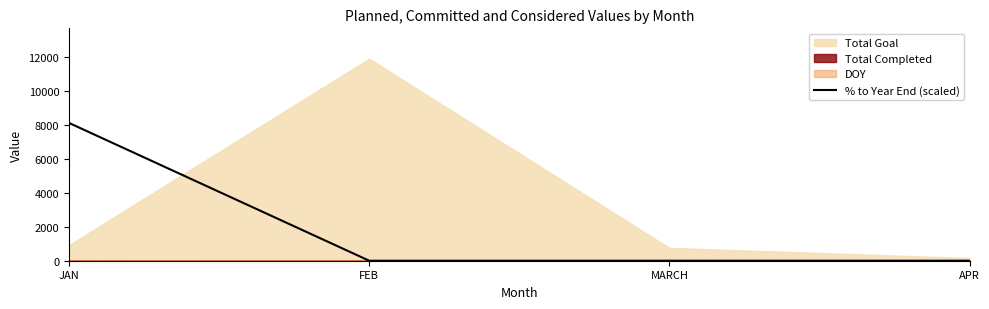

True or false: % to Year End (scaled) has a value of 4991.1 at APR.

False